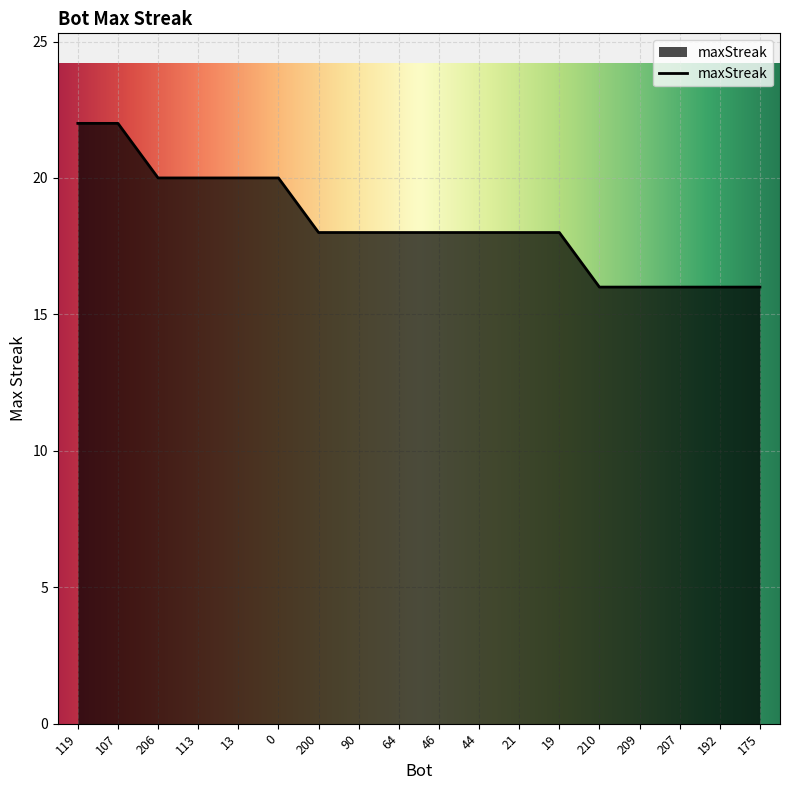

What is the minimum value shown in the chart?

16